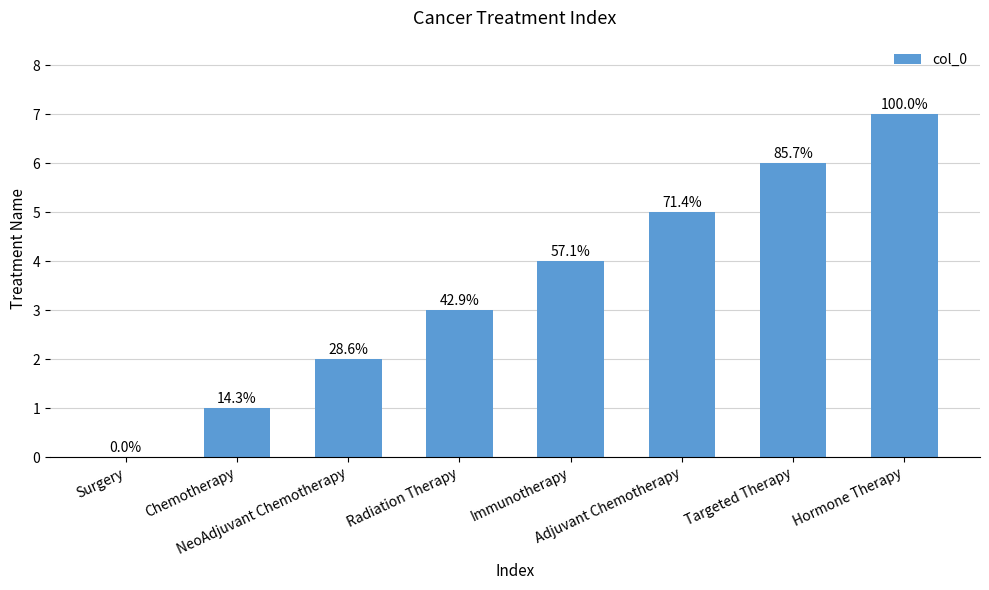

What is the label of the 4th bar from the left?

Radiation Therapy